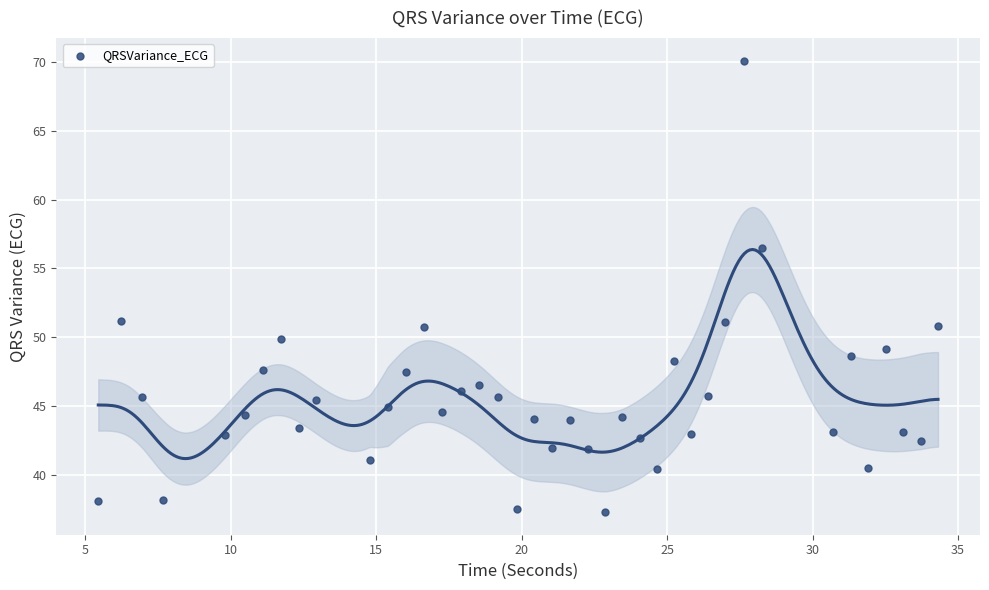

What is the range of Y values (max minus min)?

32.8